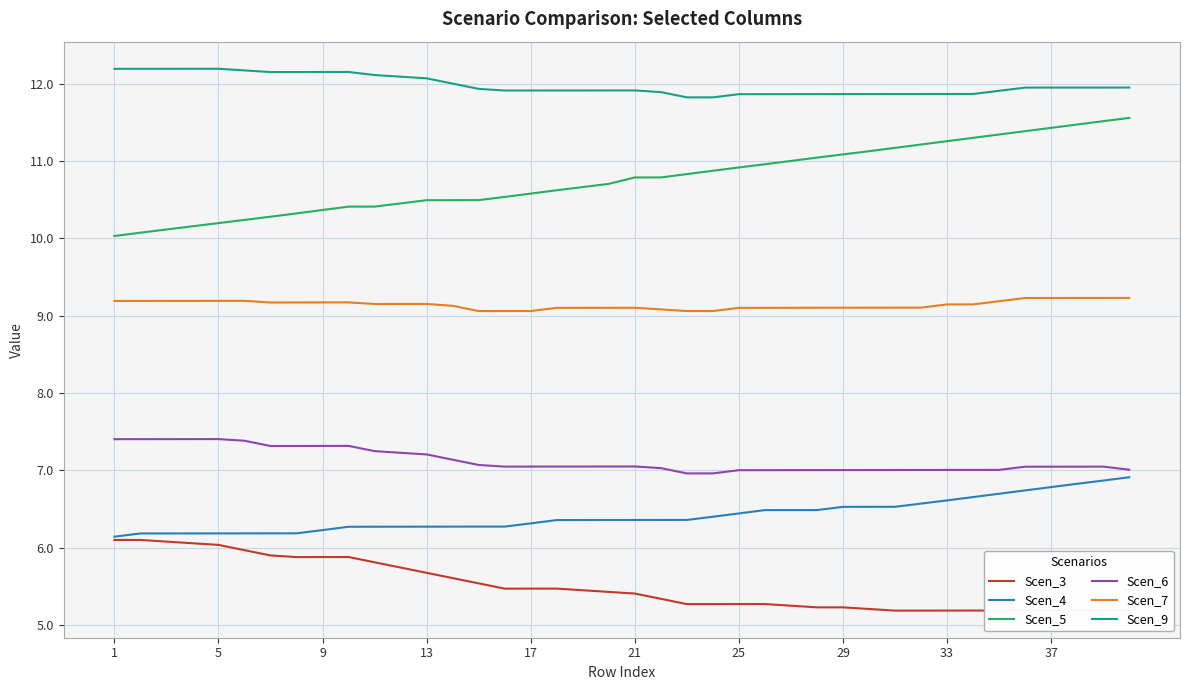

List the series in order of their peak value, highest first.

Scen_9, Scen_5, Scen_7, Scen_6, Scen_4, Scen_3